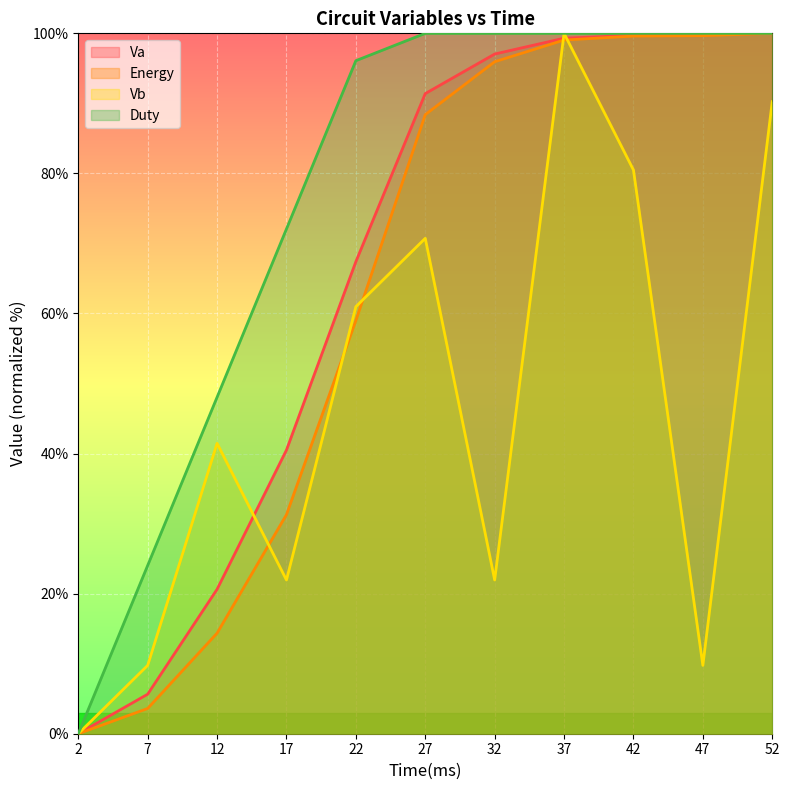

Is the value of Energy at 32 greater than the value of Va at 22?

Yes